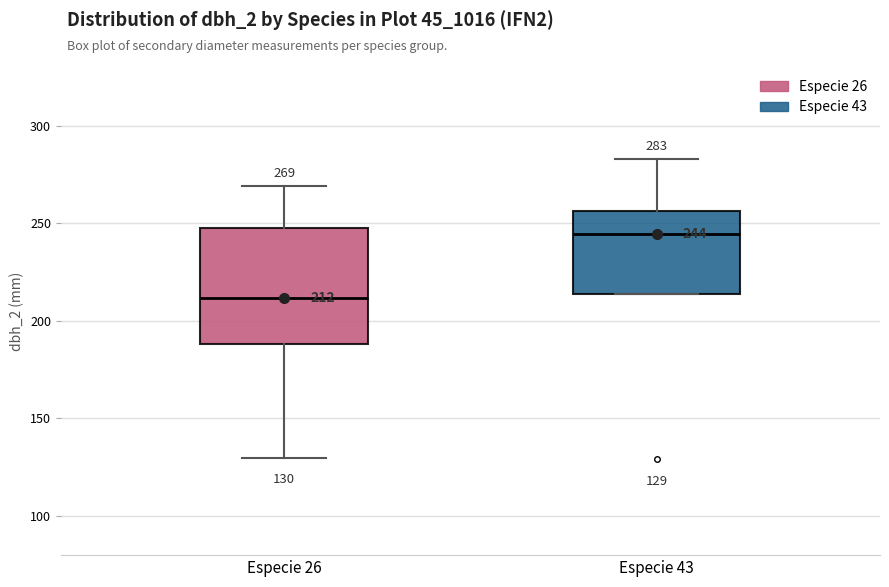

Which box has the highest median line?

Especie 43